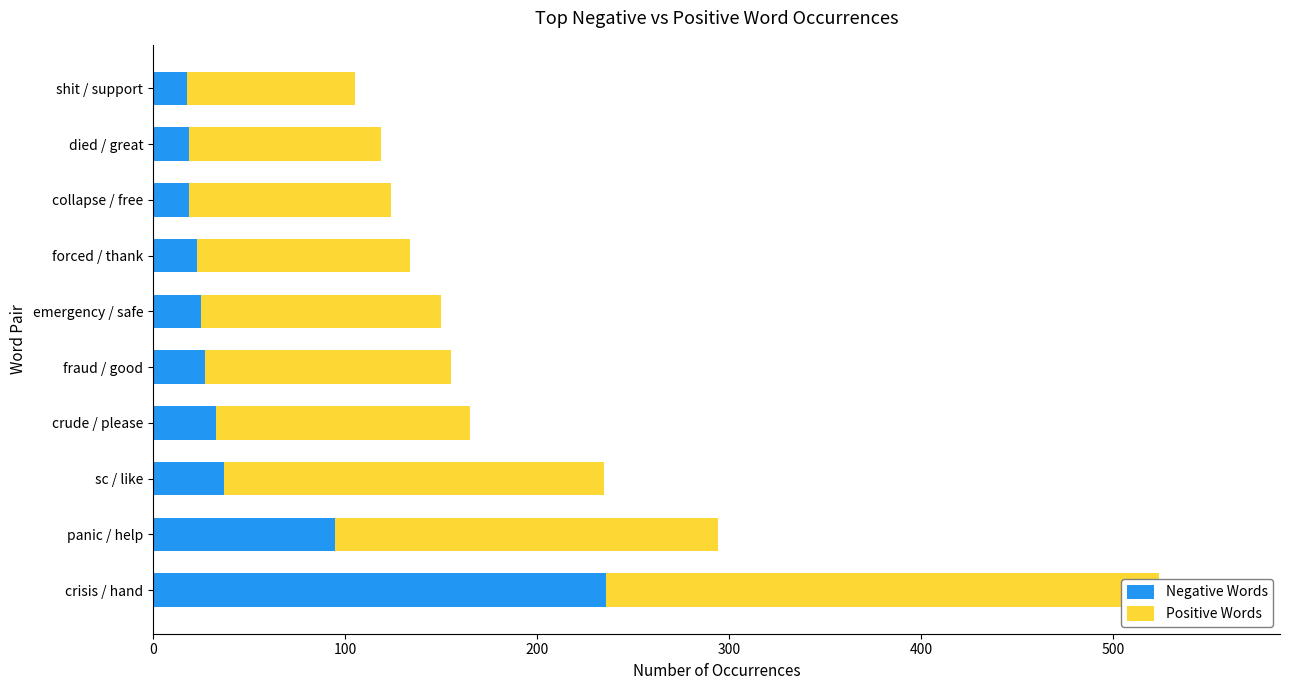

How many bars are there in total?

20